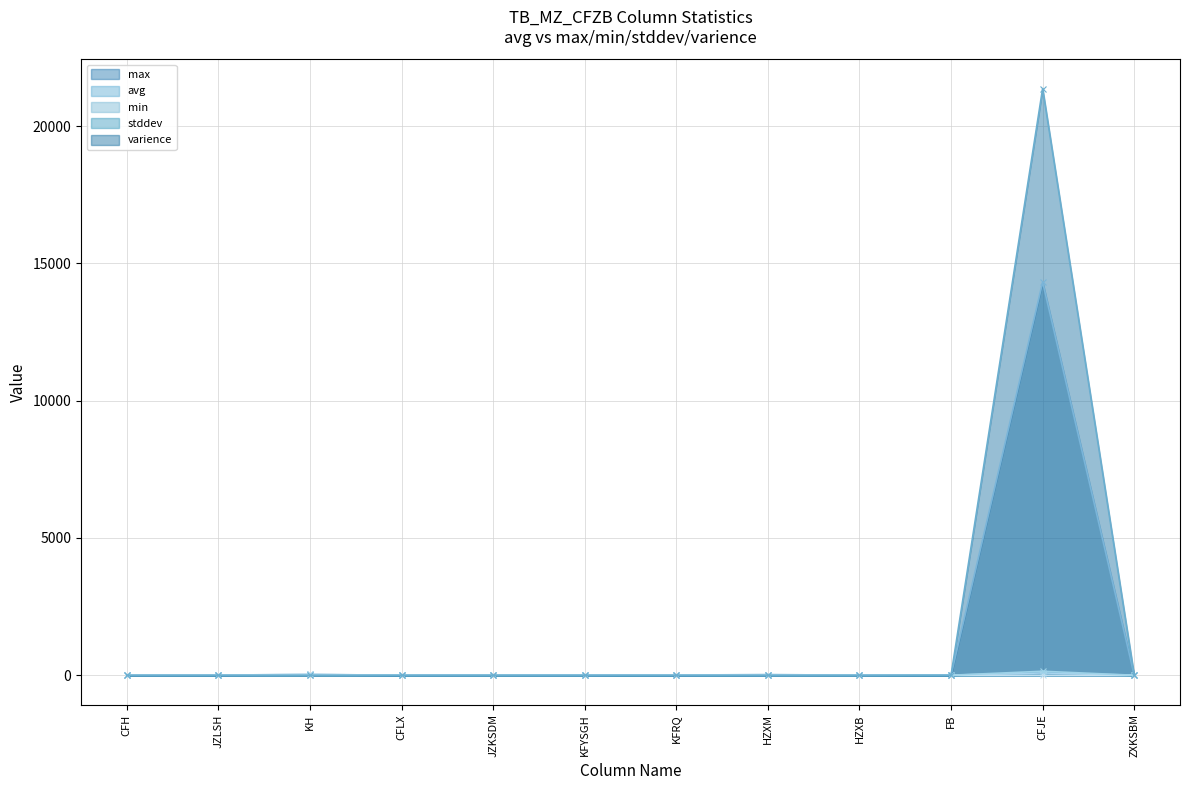

Reading left to right, what are all the values shown in this chart?

avg: 8.0	7.0	28.9	2.0	4.1	3.9	7.0	5.7	2.0	5.4	84.5	2.7
max: 8.0	7.0	29.0	2.0	6.0	6.0	7.0	25.0	2.0	8.0	14318.9	6.0
min: 8.0	7.0	21.0	2.0	1.0	1.0	7.0	2.0	2.0	4.0	0.0	2.0
stddev: 0.0	0.0	1.1	0.0	1.0	0.6	0.0	0.7	0.0	1.9	146.2	0.9
varience: 0.0	0.0	1.1	0.0	0.9	0.4	0.0	0.5	0.0	3.6	21364.3	0.8